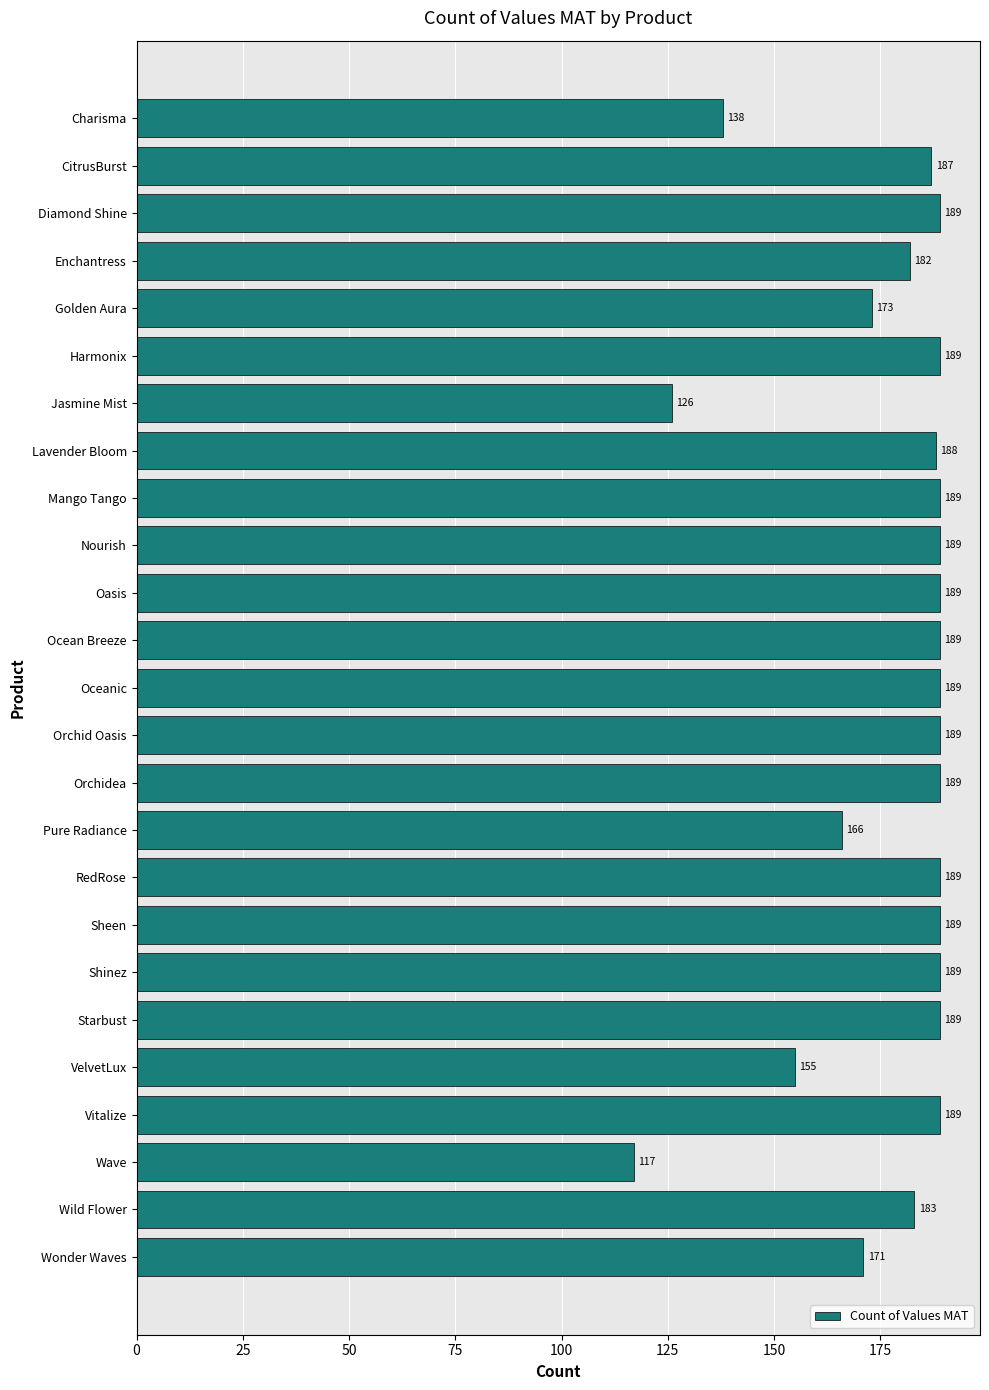

What is the change in value from Charisma to Ocean Breeze?

+51